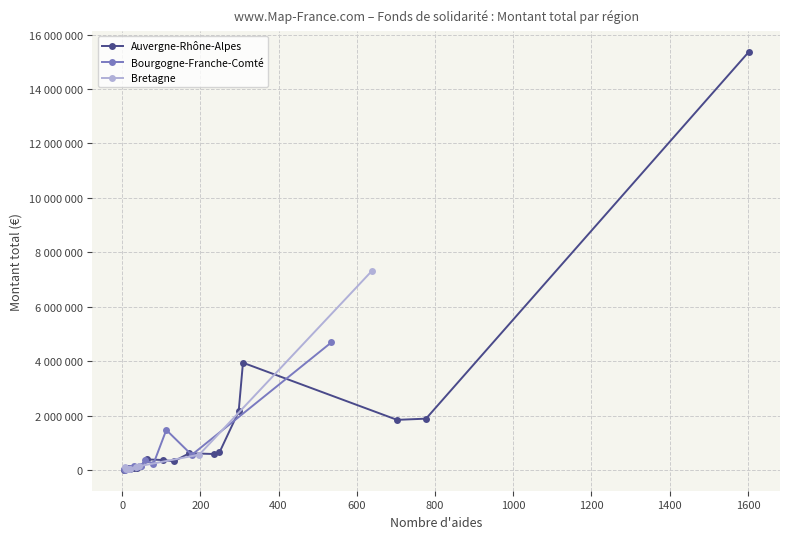

What is the value of the Auvergne-Rhône-Alpes point at the 3rd from the left?

69000.0